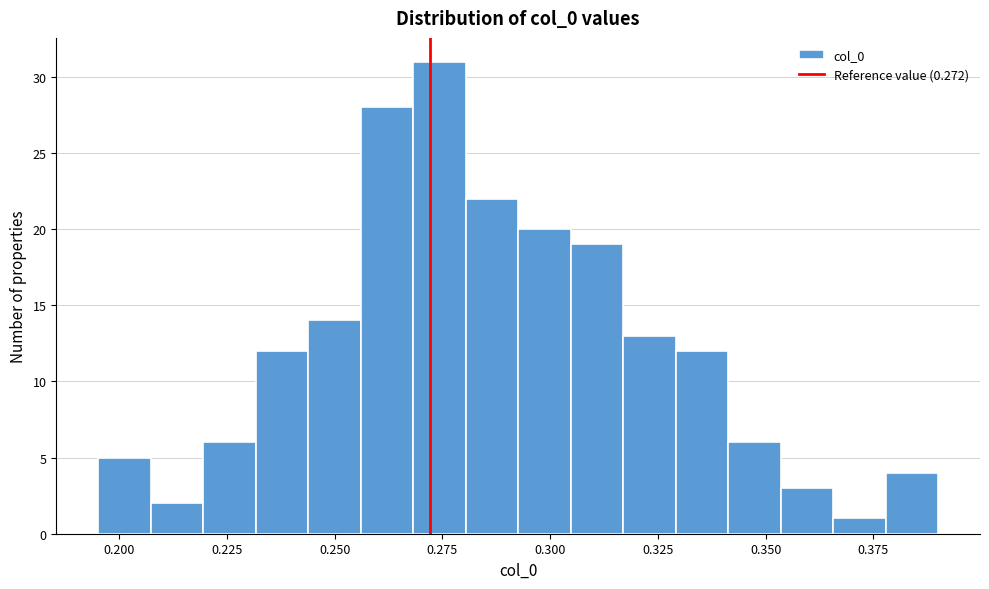

Read against the x-axis, roughly where is the centre of the tallest bar?

0.275